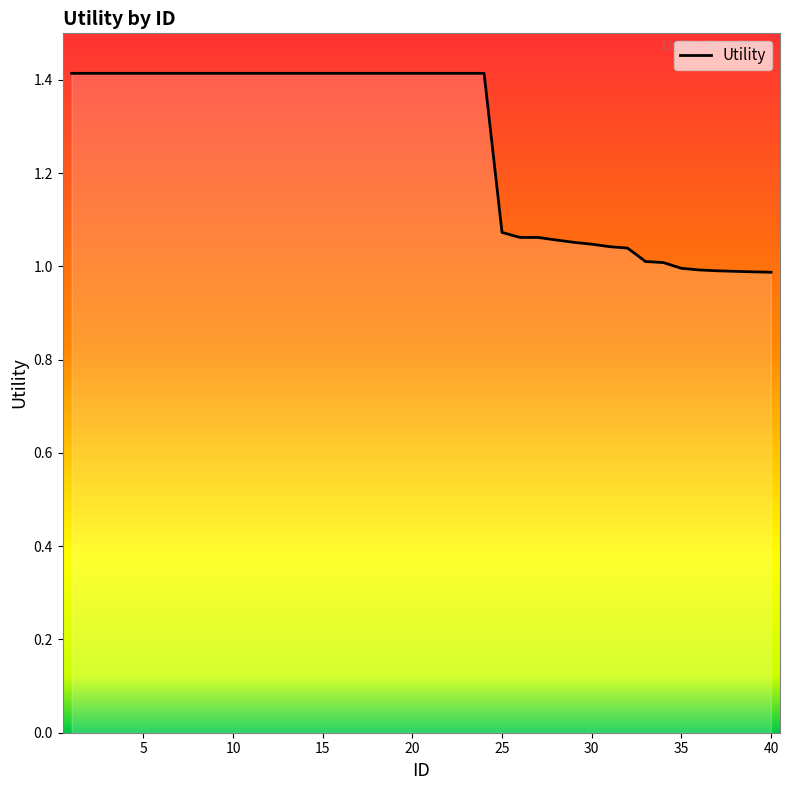

What is the greatest value displayed?

1.4